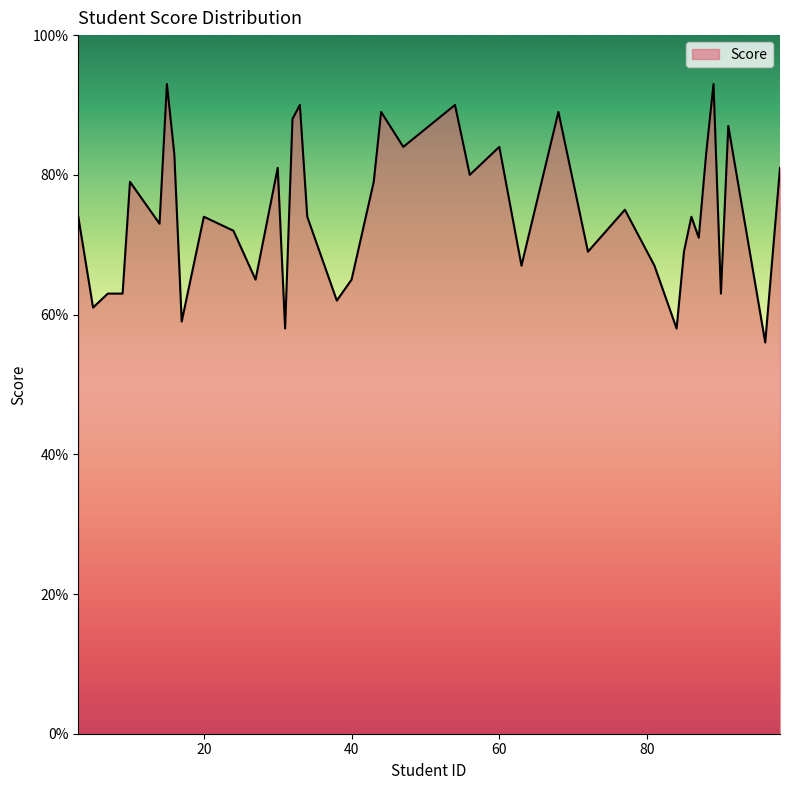

What is the difference between the maximum and minimum values?

37